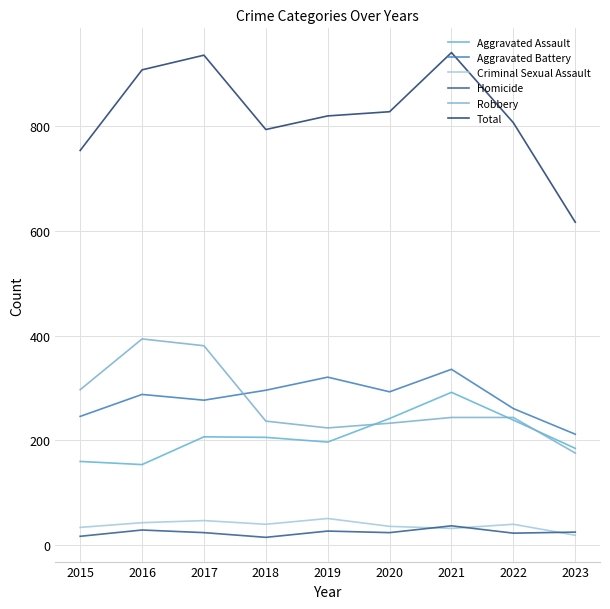

What is the difference between the maximum and minimum values in the Aggravated Assault series?

138